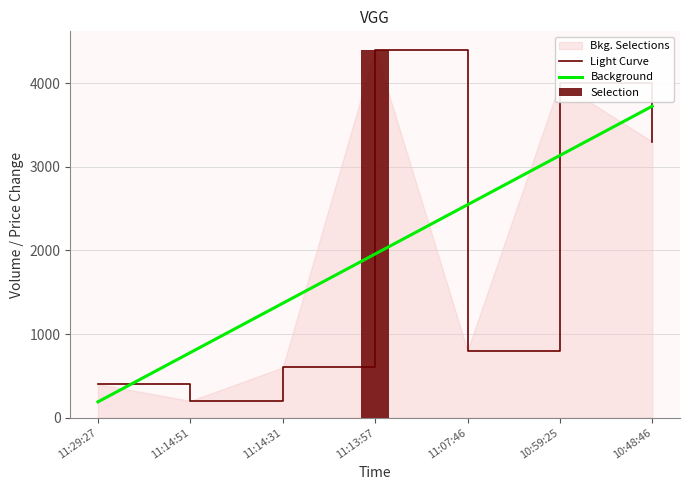

What is the ratio of the value at 11:14:31 to the value at 10:59:25?

0.1